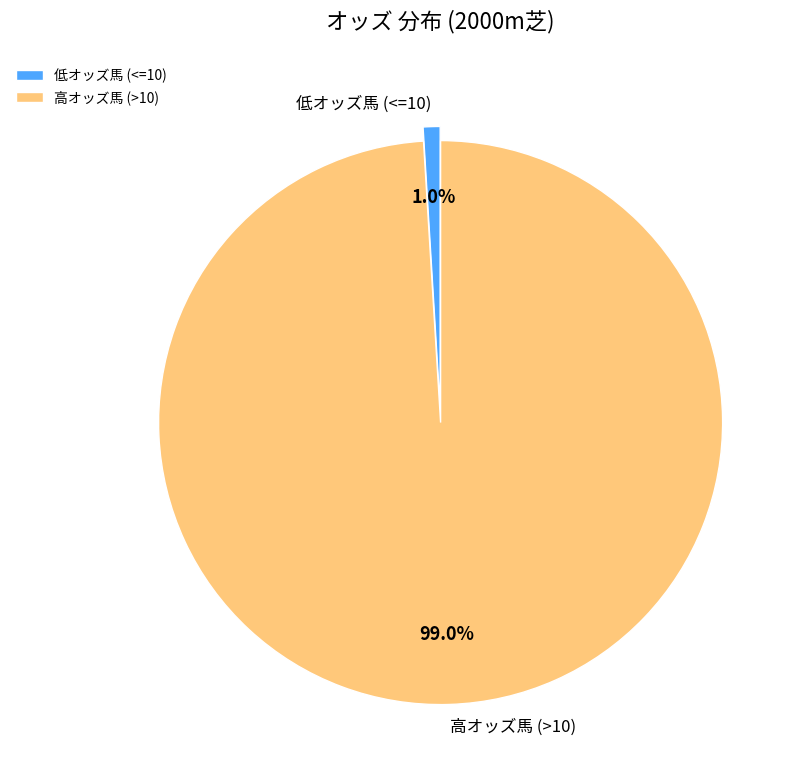

Which category accounts for the majority?

高オッズ馬 (>10)